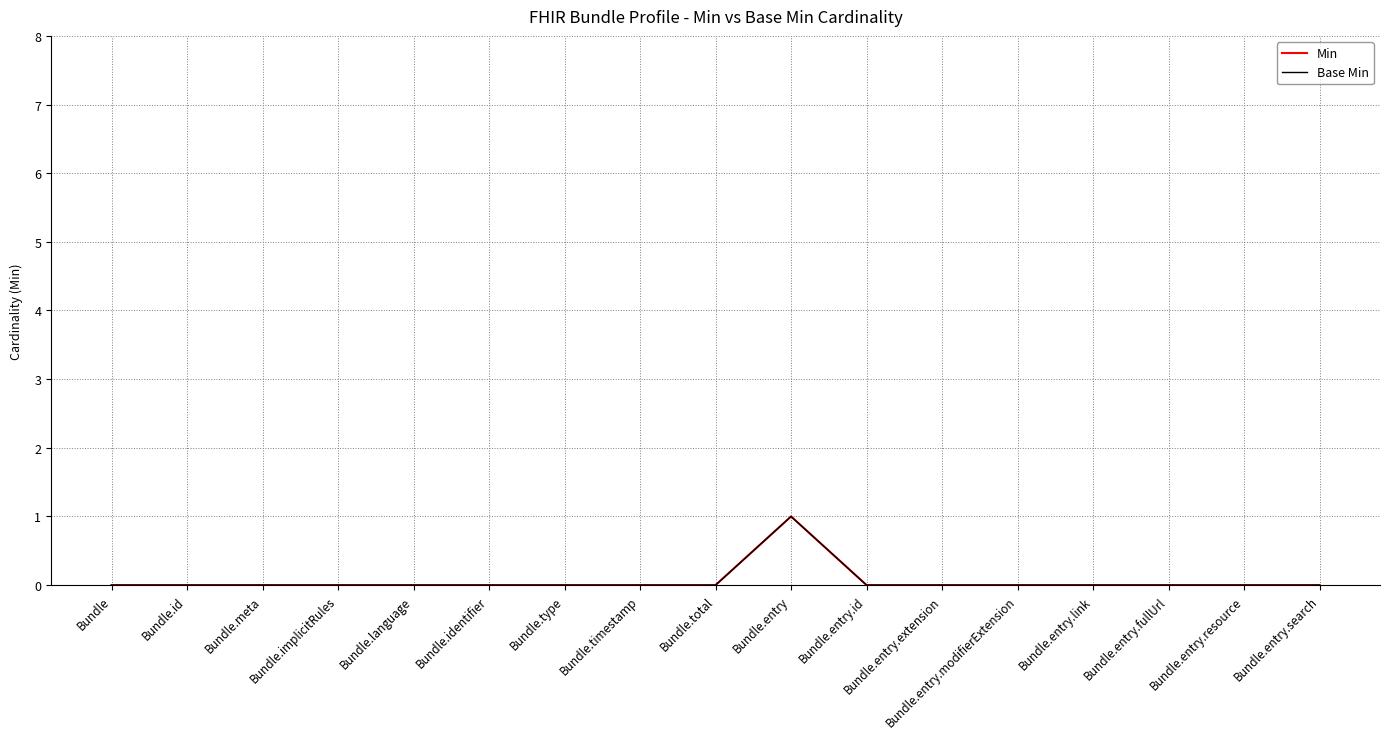

Is this an area chart (filled region under the line)?

No